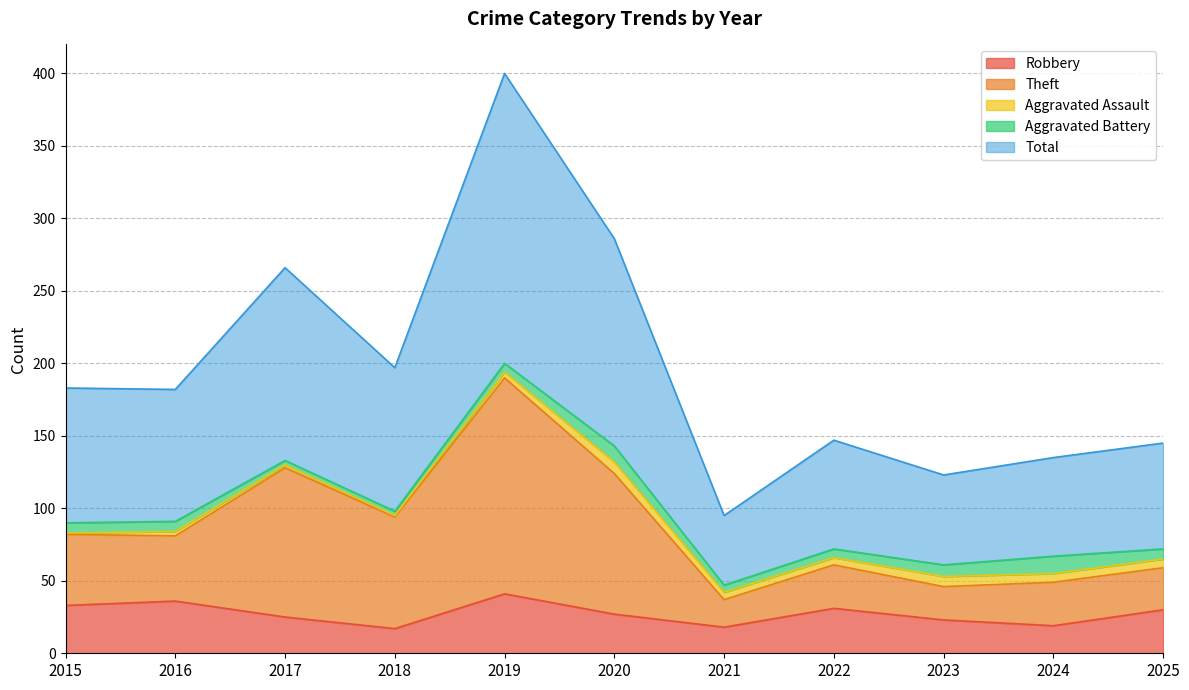

True or false: Robbery has a value of 30 at 2025.

True